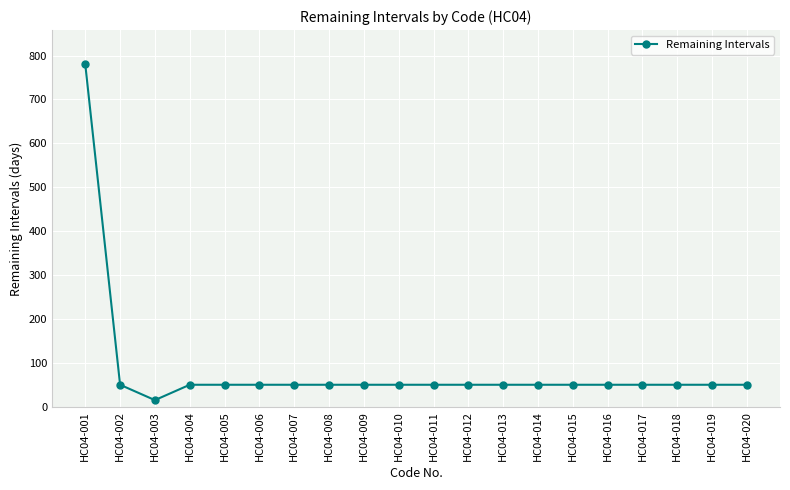

At which category does the data reach its first local valley?

HC04-003